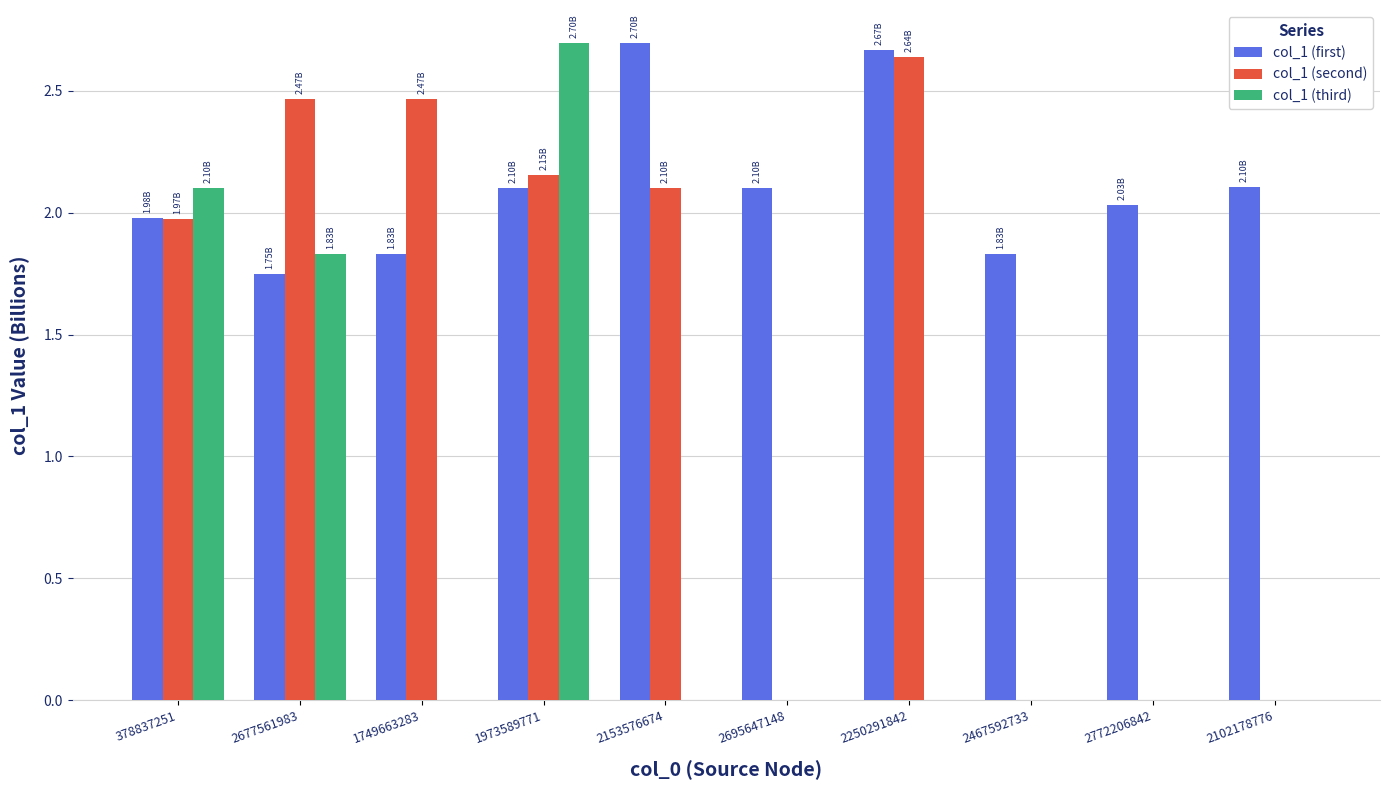

Between 2153576674 and 2695647148, which series saw the biggest shift?

col_1 (second)